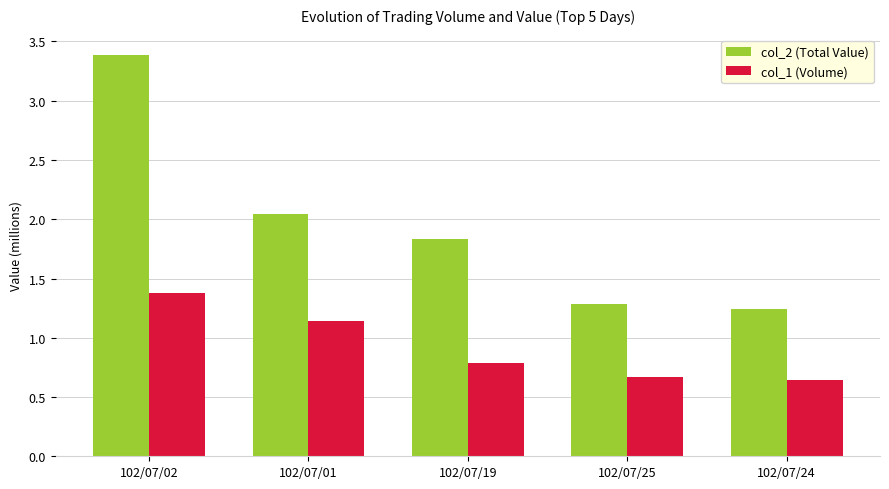

Between 102/07/02 and 102/07/19, which series saw the biggest shift?

col_2 (Total Value)